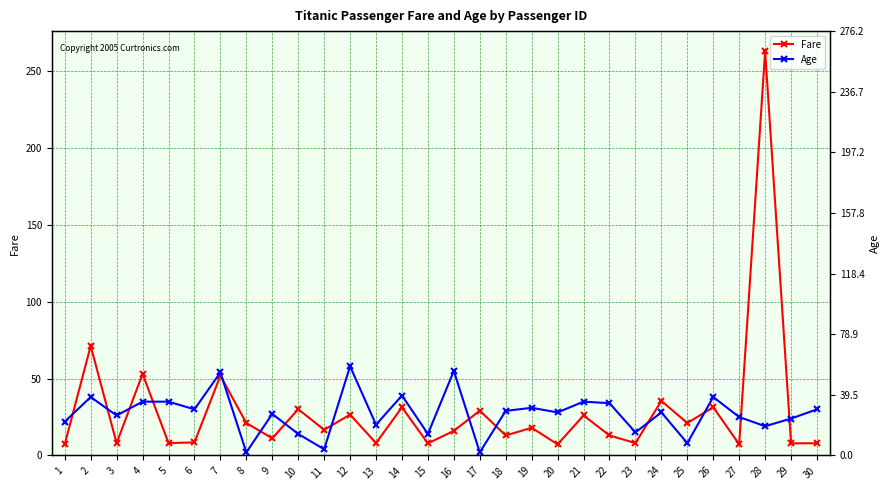

What are all the series names shown in the legend?

Fare, Age